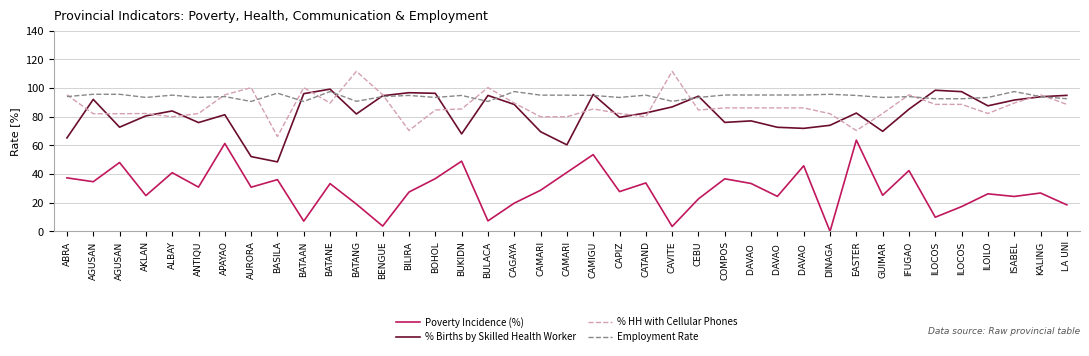

The Poverty Incidence (%) series shows 41.0 at ALBAY. True or false?

True